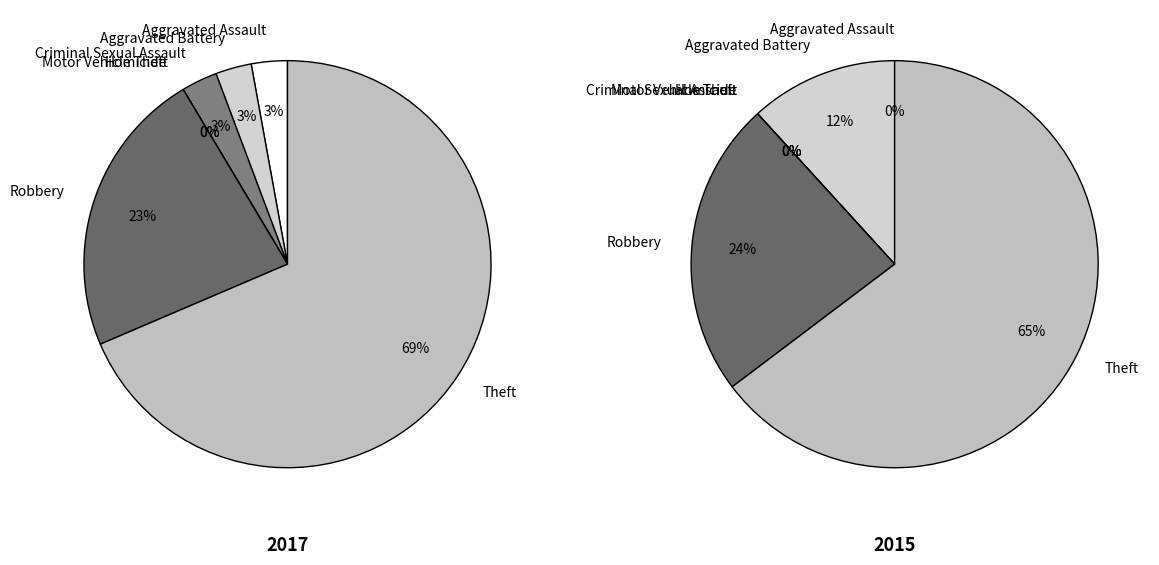

What percentage is NOT represented by 2?

97.1%